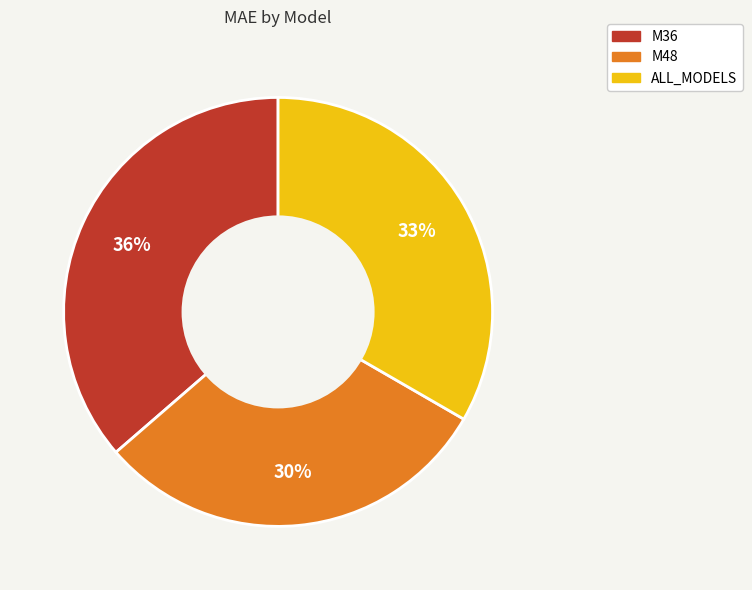

Does any single category account for the majority?

No